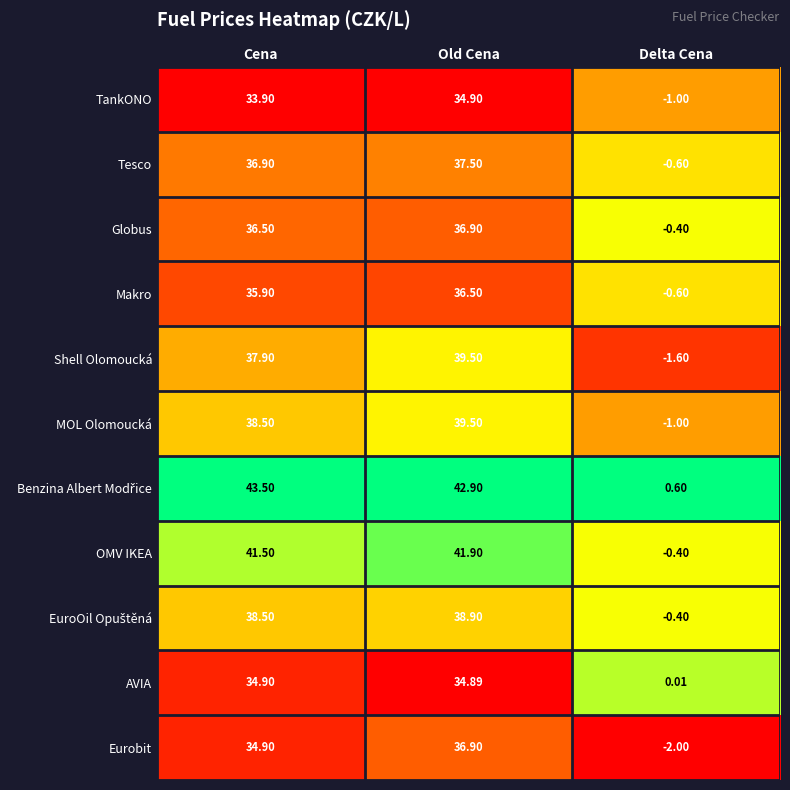

Where does the OMV IKEA series first go above 41?

Cena